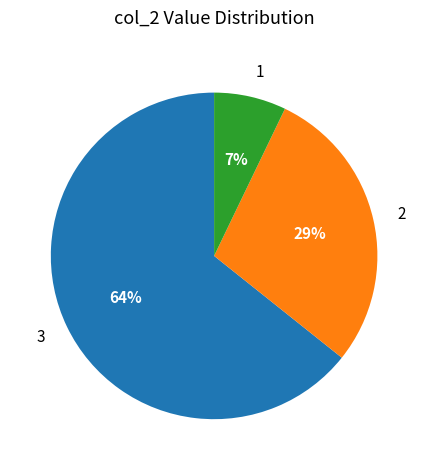

Is it true that 1 is 7% of the pie?

True